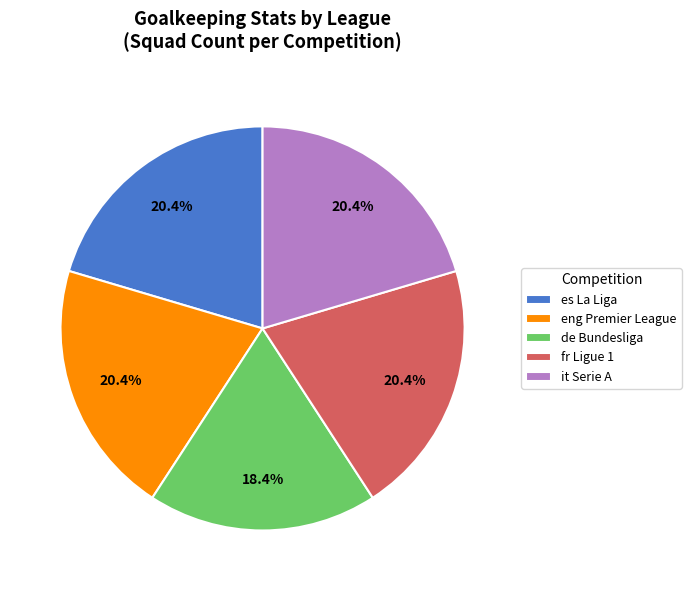

What percentage is the de Bundesliga slice, to the nearest percent?

18%